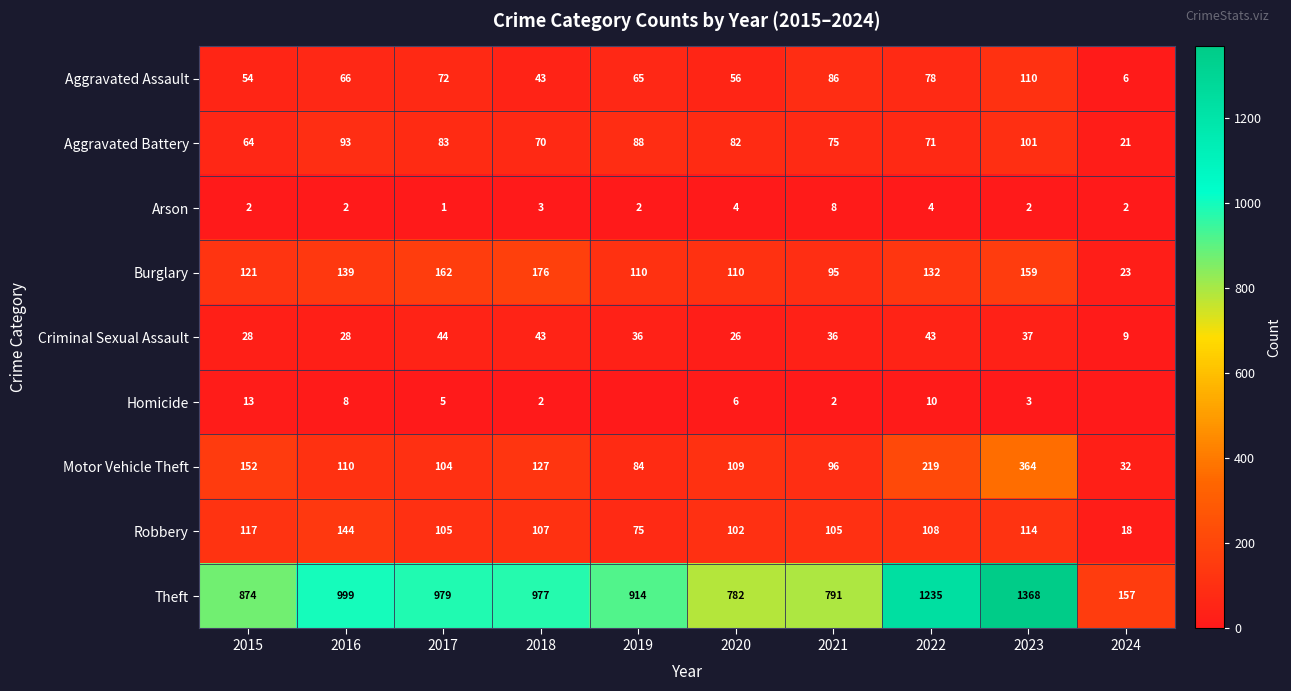

The value of Aggravated Battery at 2024 is 21. True or false?

True